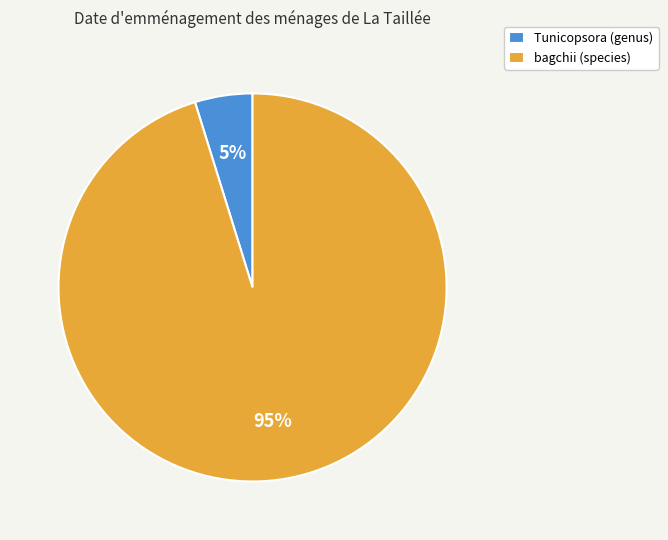

Between Tunicopsora (genus) and bagchii (species), which is larger?

bagchii (species)